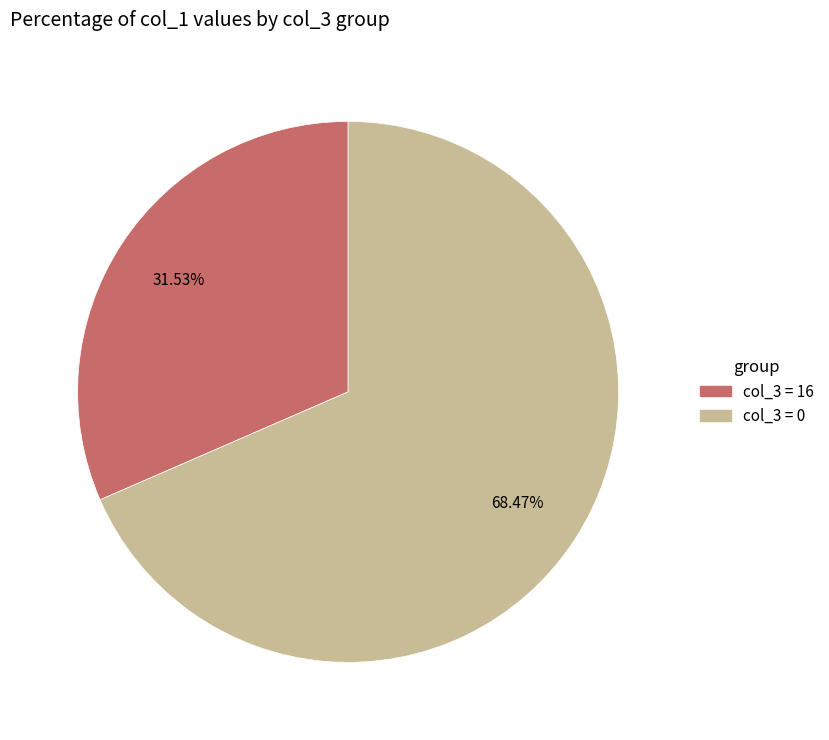

To the nearest percent, what is the average slice percentage?

50%